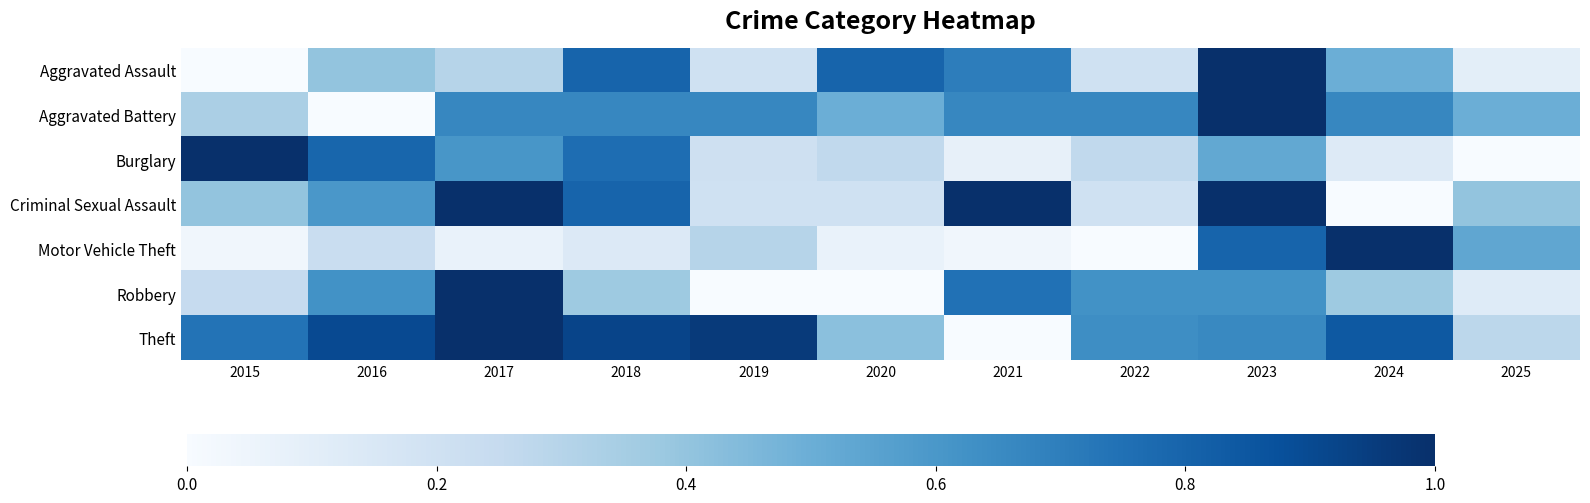

Which has a higher value, 2016 or 2018?

2018